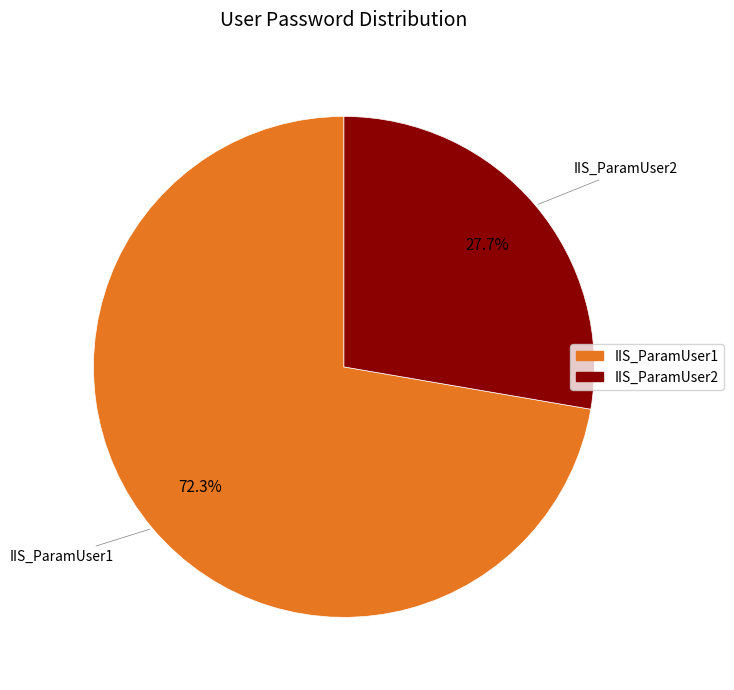

What is the largest slice in the pie chart?

IIS_ParamUser1